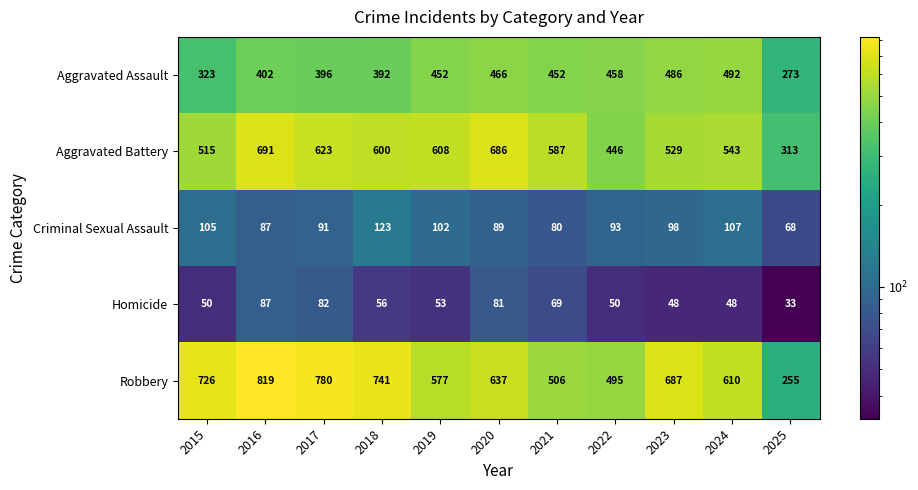

What is the highest value of the Criminal Sexual Assault series?

123